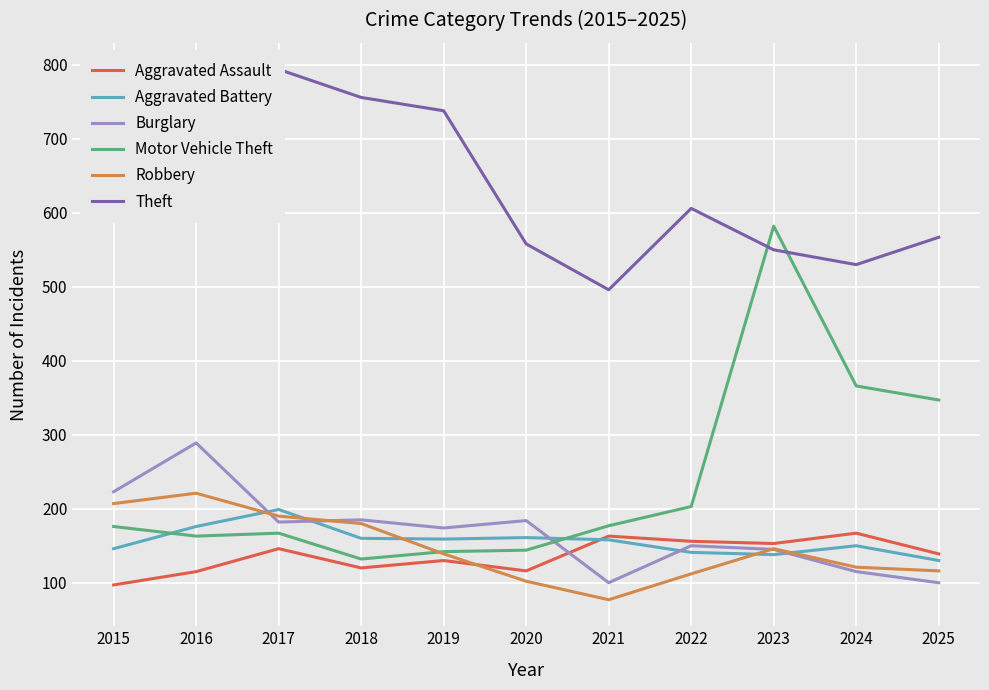

At how many categories does at least one series exceed 633?

5